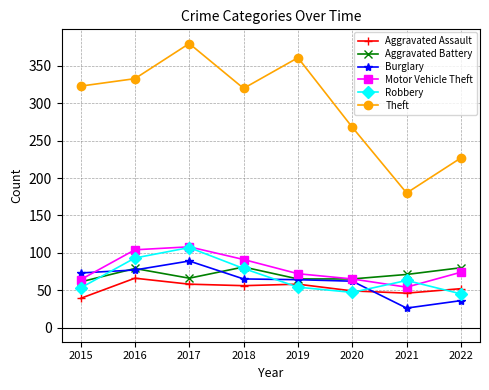

Which series changed the most between 2016 and 2021?

Theft